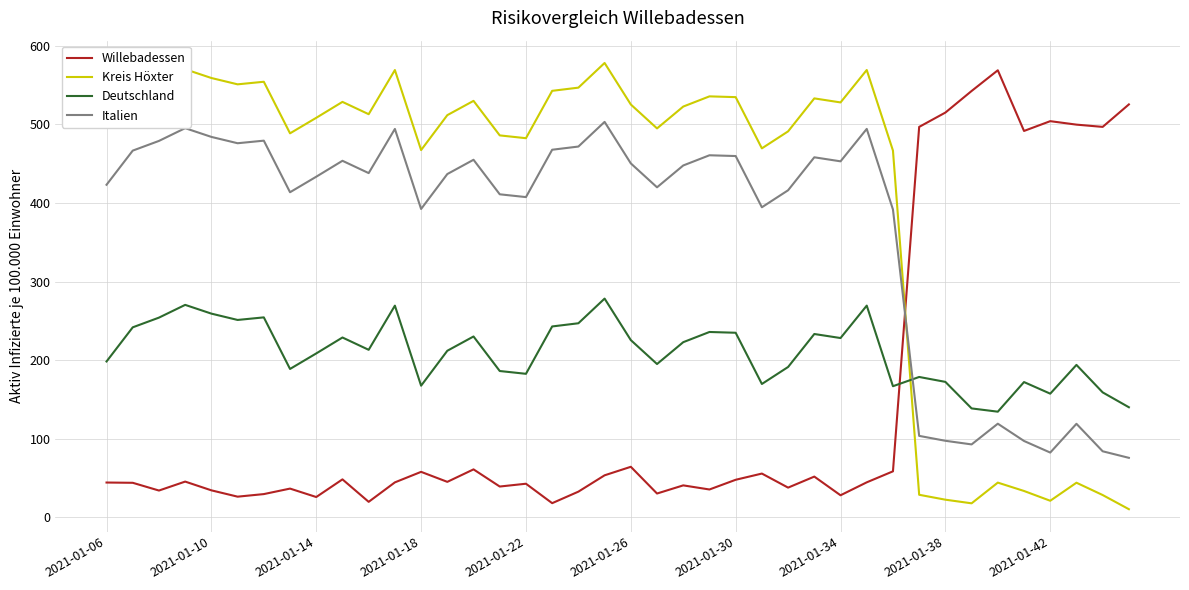

What is the difference between the maximum and minimum values in the Kreis Höxter series?

568.1